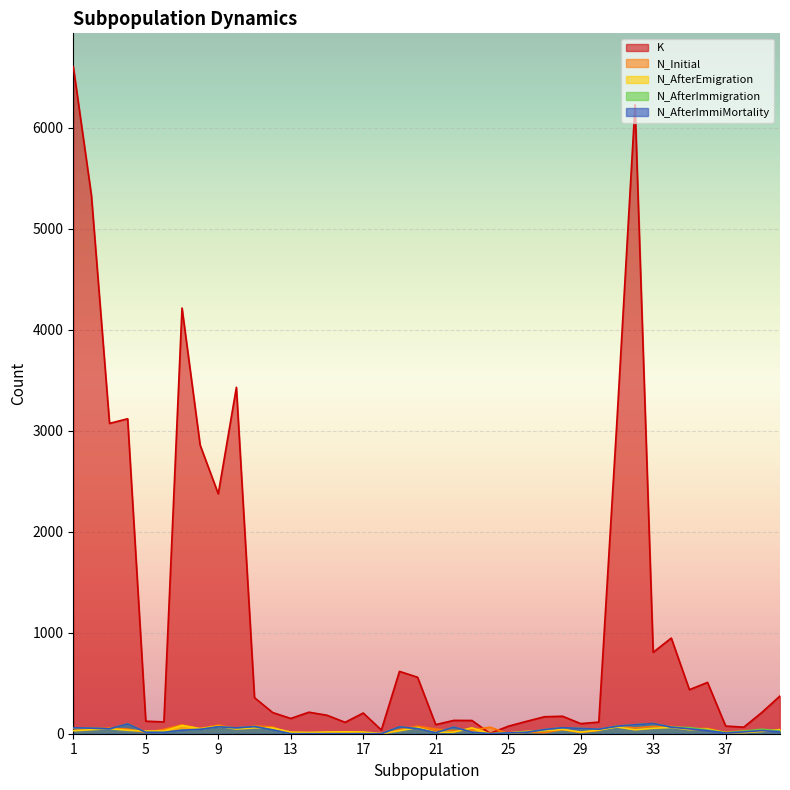

Which has a higher value, 2 or 9?

2